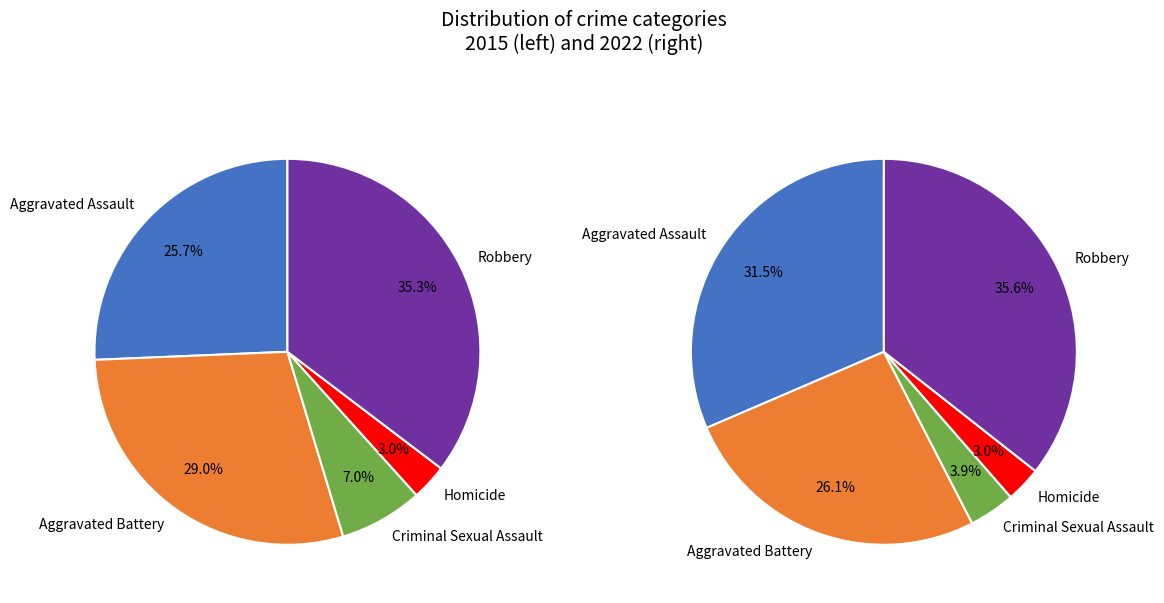

Count the number of slices in the pie.

5